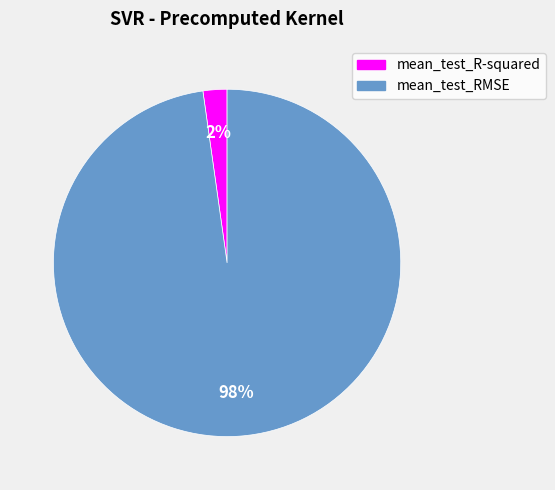

Combined, do mean_test_R-squared and mean_test_RMSE account for over 50%?

Yes